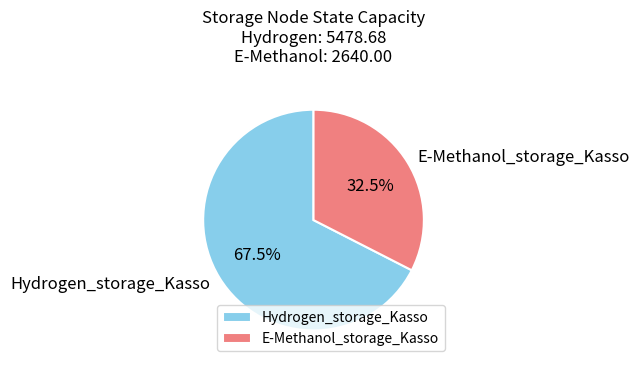

To the nearest percent, what is the average slice percentage?

50%